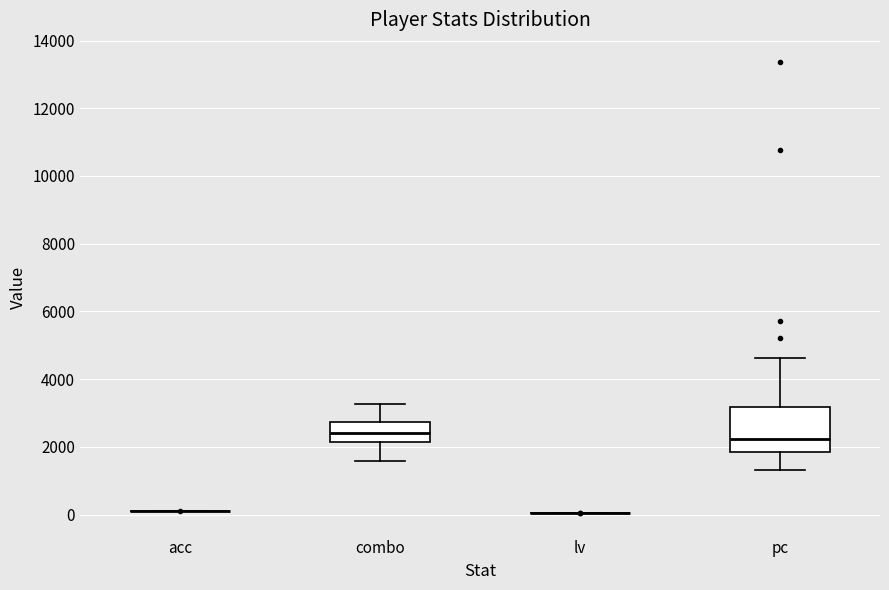

Reading left to right, transcribe this box plot: for each box, give where its median line is, the range the box spans, and where its two whiskers end, as read against the y-axis. The values are not printed on the chart, so give them approximately, as read against the axis.

acc: box collapsed to a line at 0, whiskers 0 to 0
combo: median 2400, box 2200 to 2800, whiskers 1600 to 3200
lv: box collapsed to a line at 0, whiskers 0 to 0
pc: median 2200, box 1800 to 3200, whiskers 1400 to 4600